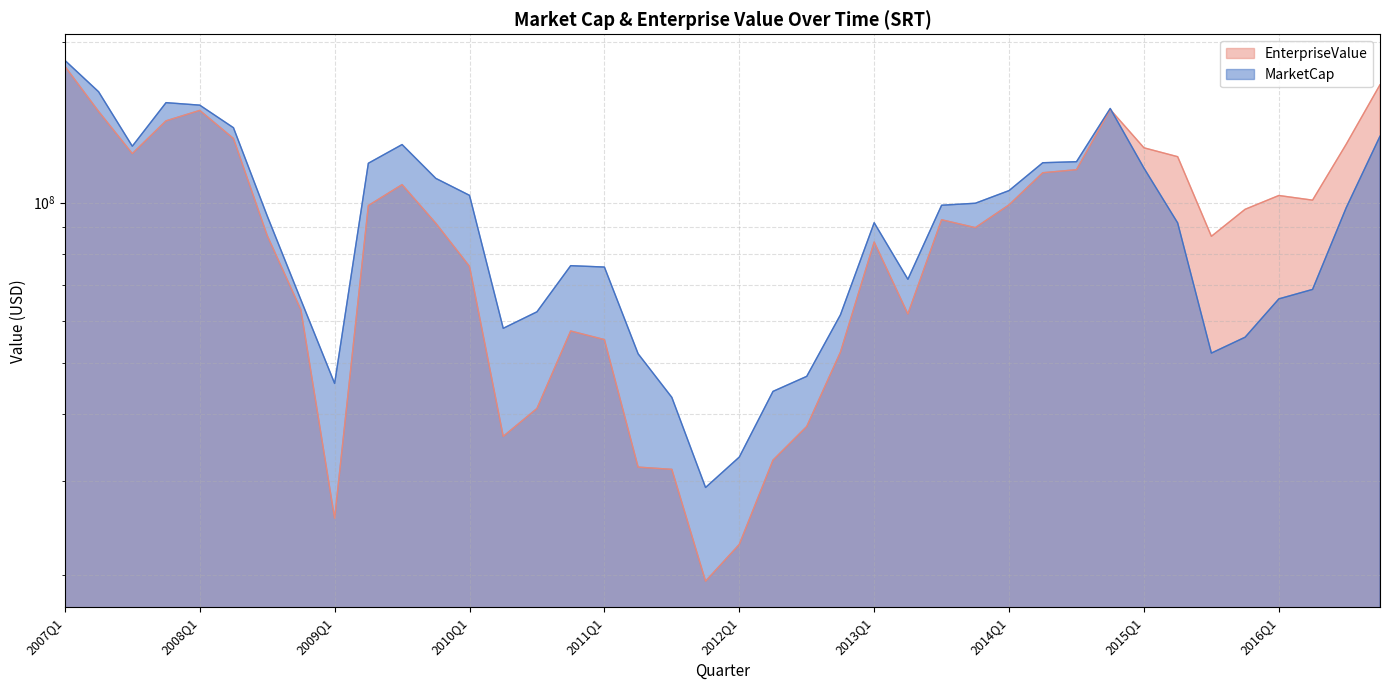

True or false: MarketCap has a value of 52156150.0 at 2015Q3.

True